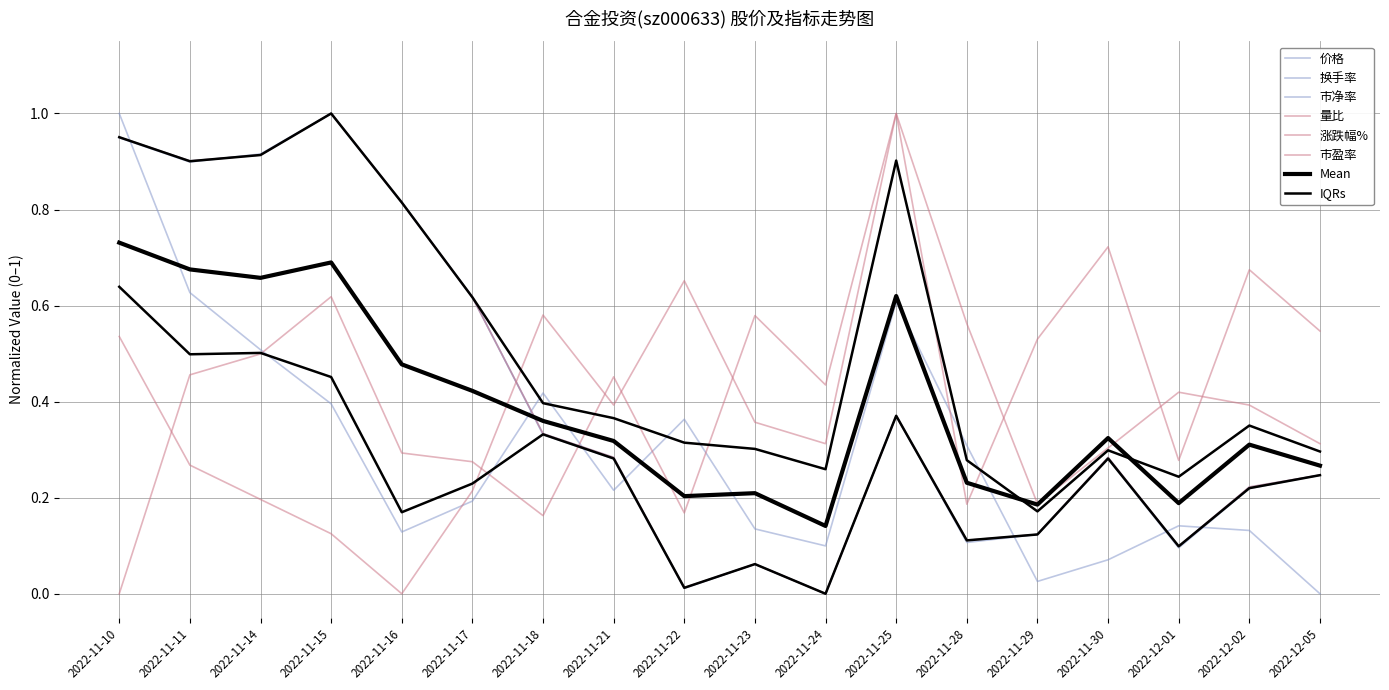

At which category is the sum across all series the highest?

2022-11-10